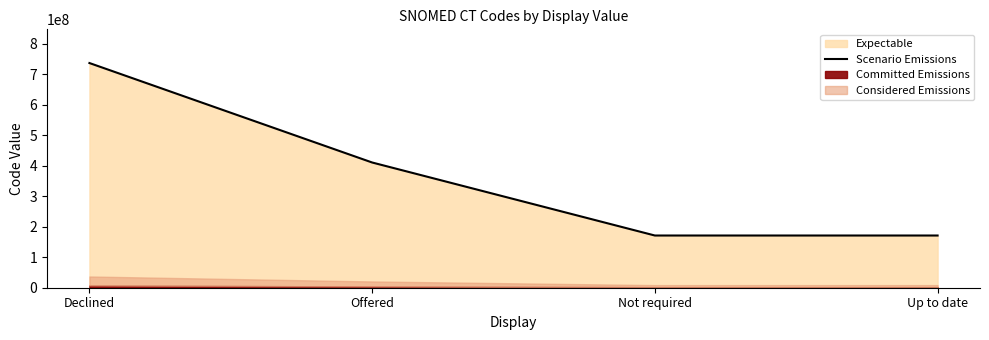

Where is the data nearest to the value 453874504?

Offered